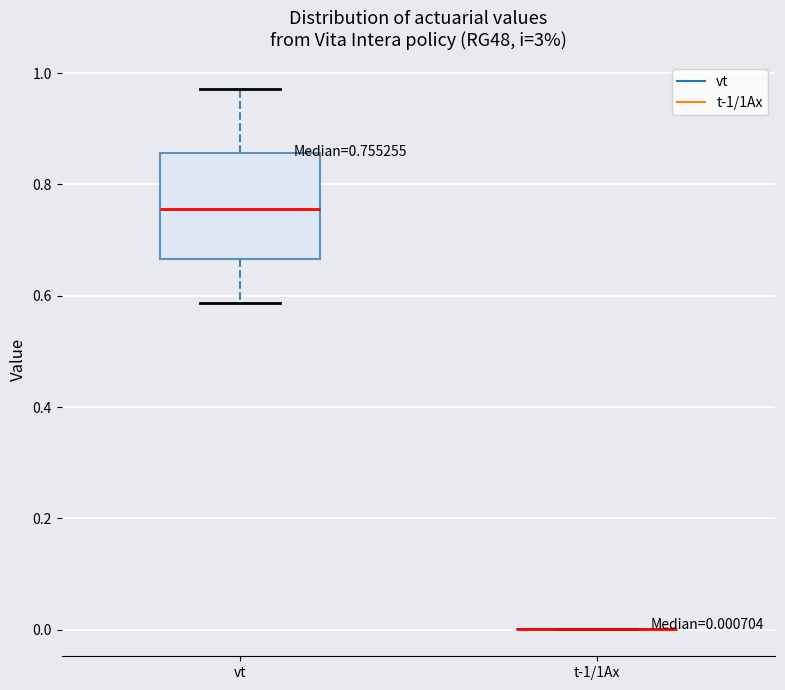

Comparing the boxes themselves (not the whiskers), which one is the tallest?

vt